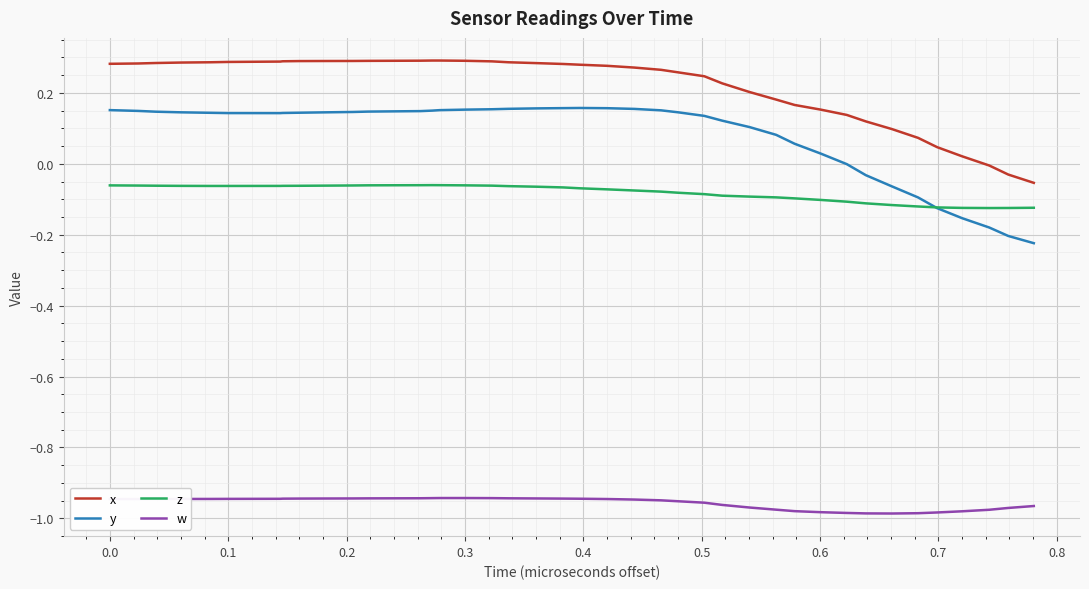

True or false: y and x intersect in this chart.

False